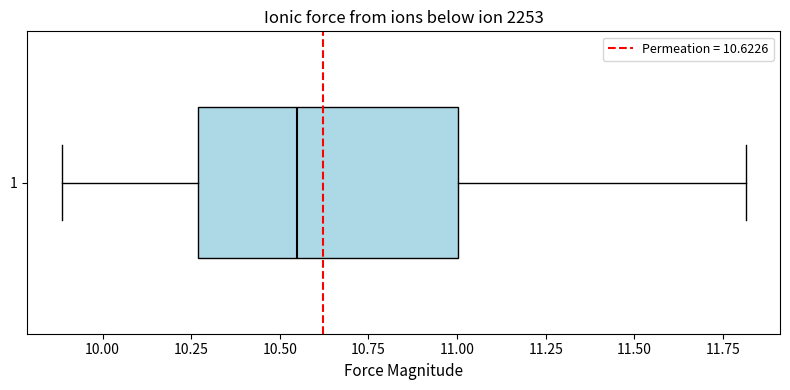

Transcribe this box plot: give where the median line is, the range the box spans, and where the two whiskers end, as read against the x-axis. The values are not printed on the chart, so give them approximately, as read against the axis.

median 10.55, box 10.25 to 11.00, whiskers 9.90 to 11.80